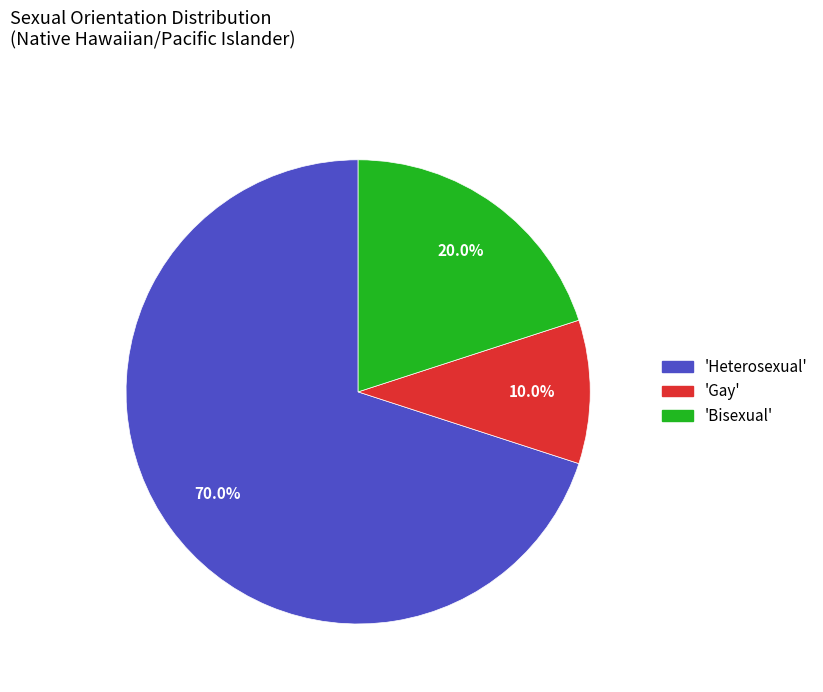

Does 'Heterosexual' account for over 50% of the chart?

Yes